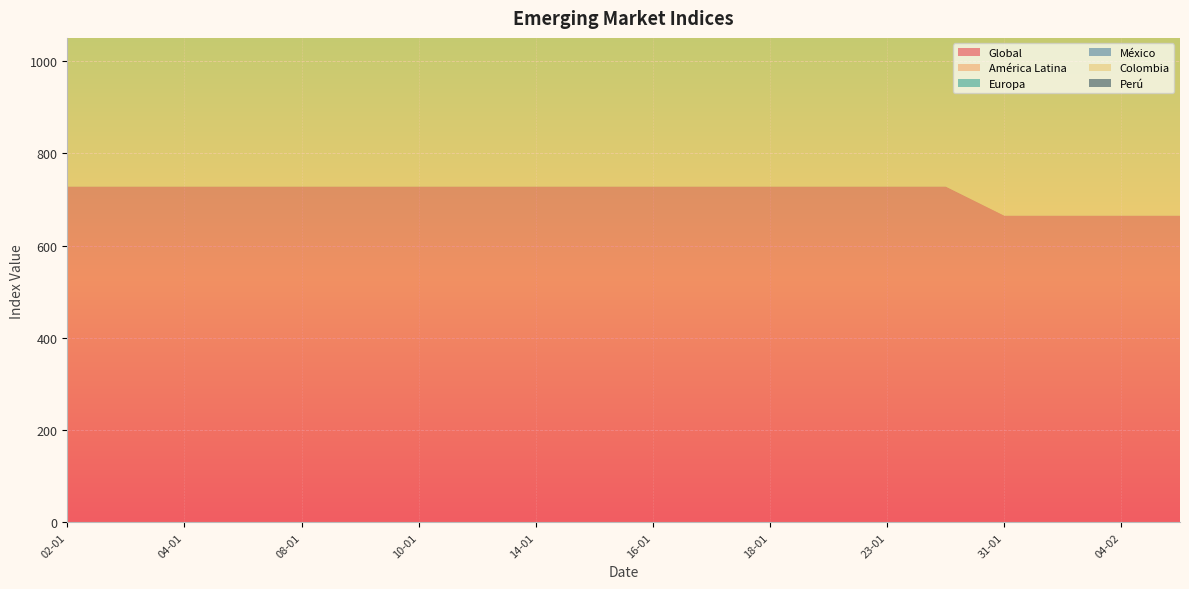

Reading right to left, what are all the values shown in this chart?

Global: 665	665	665	665	728	728	728	728	728	728	728	728	728	728	728	728	728	728	728	728
América Latina: 803	813	805	799	865	863	878	884	891	907	904	905	901	897	873	866	853	841	843	870
Europa: 570	578	571	564	559	555	566	573	575	597	595	581	576	578	563	565	563	562	572	586
México: 298	301	297	300	291	290	299	302	307	320	318	317	322	315	304	303	302	288	289	293
Colombia: 570	573	563	559	537	543	553	557	555	578	568	579	561	548	515	510	510	498	501	500
Perú: 493	475	466	468	482	488	473	476	473	485	484	483	485	490	477	481	479	478	477	490